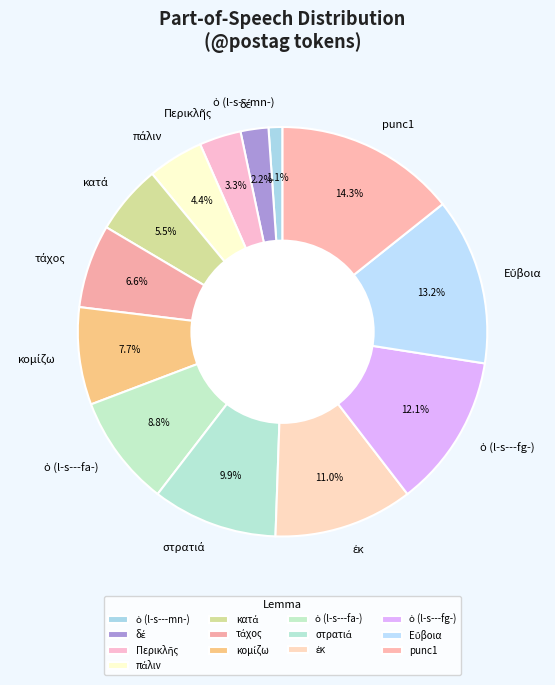

How many slices are in this pie chart?

13